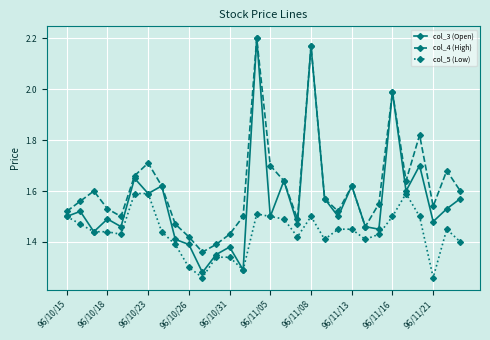

Which series has the largest range (max minus min)?

col_3 (Open)